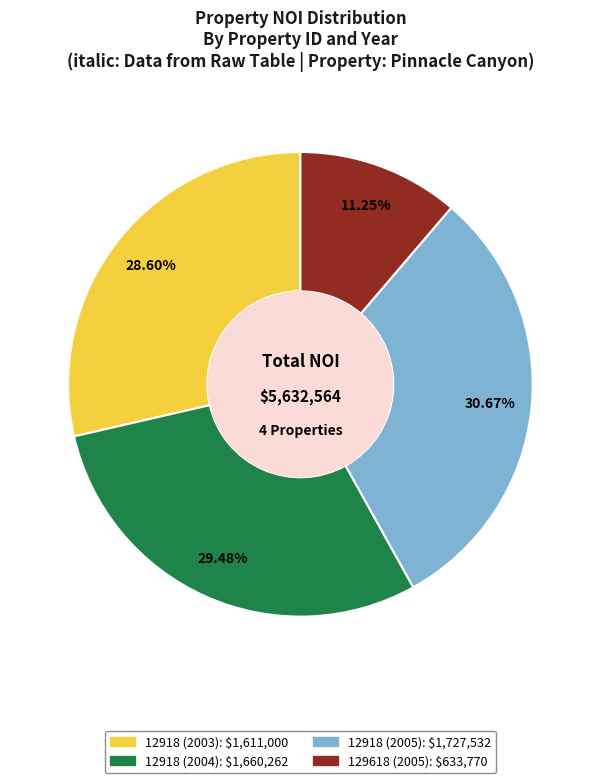

Is there any slice that represents more than half of the pie?

No